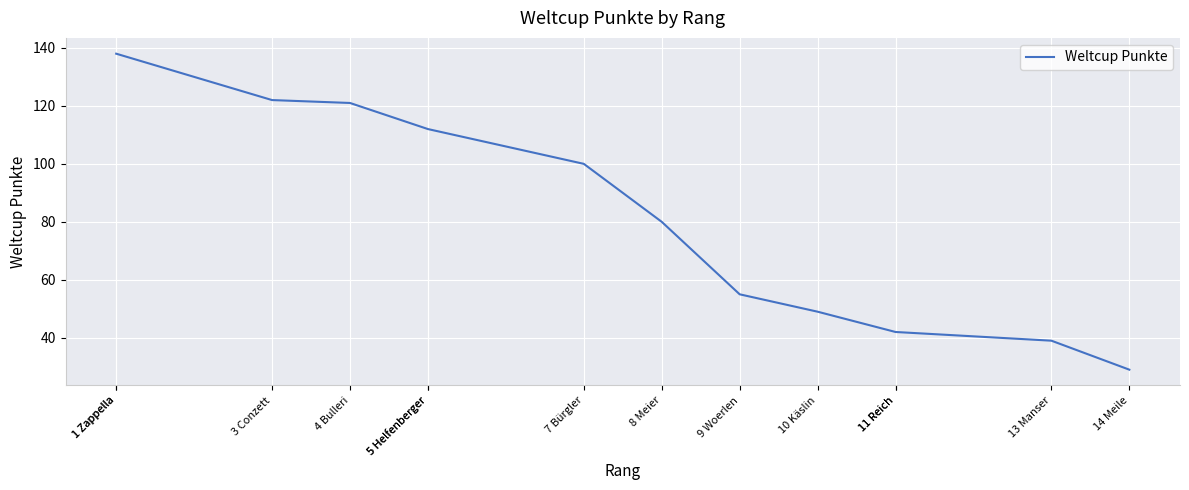

What is the change in value from 9 Woerlen to 14 Meile?

-26